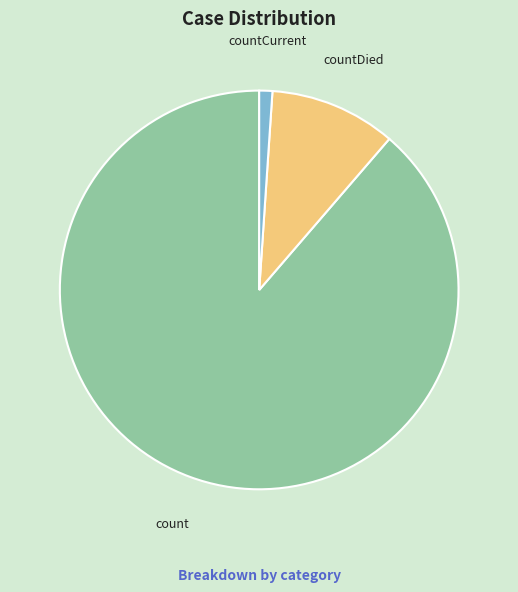

Approximately how many times larger is the value at count compared to countDied?

8.6